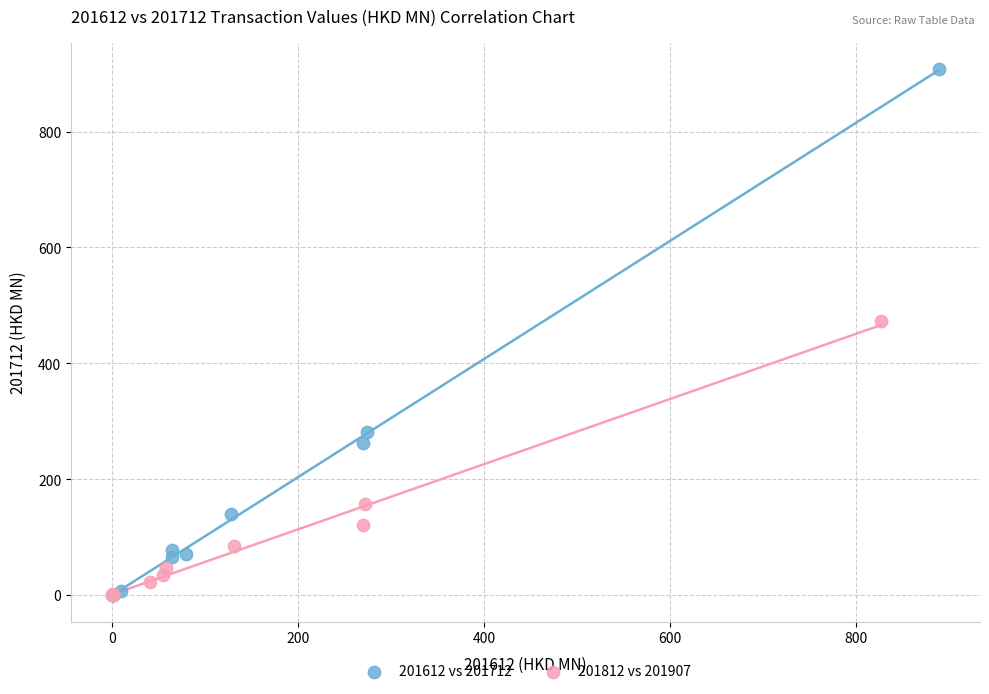

Which series reaches the maximum Y coordinate?

201612 vs 201712